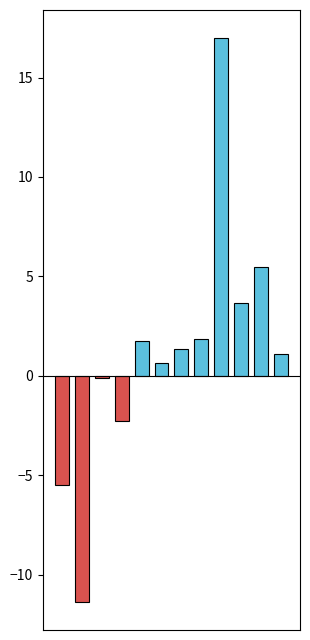

What is the greatest value displayed?

17.0